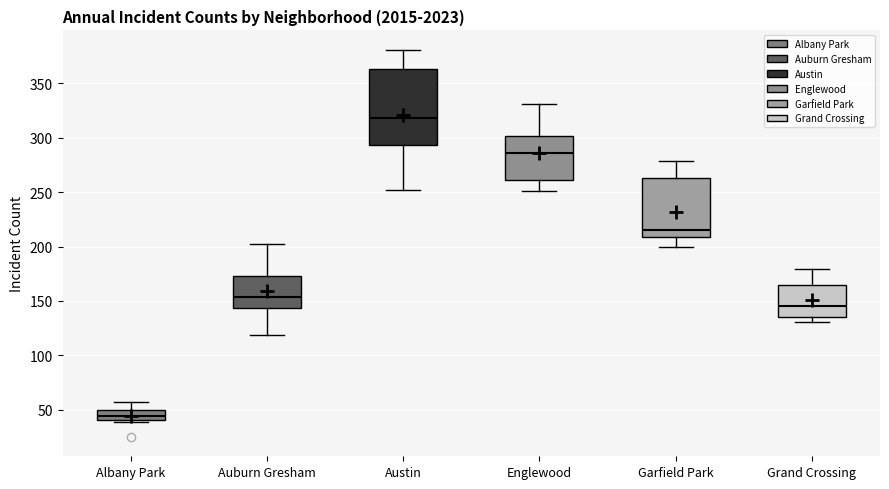

Which box has the lowest median line?

Albany Park